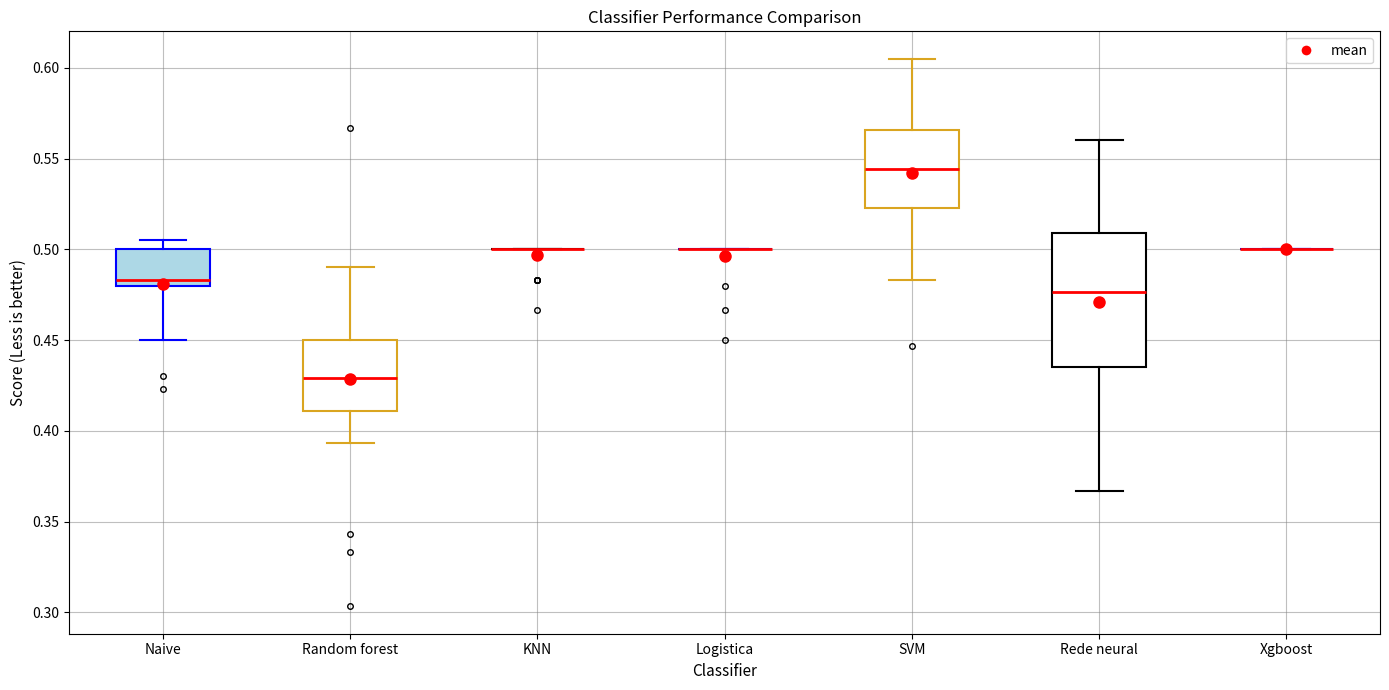

Where is the upper edge of the box for Random forest on the y-axis? The values are not printed on the chart, so give them approximately, as read against the axis.

0.450